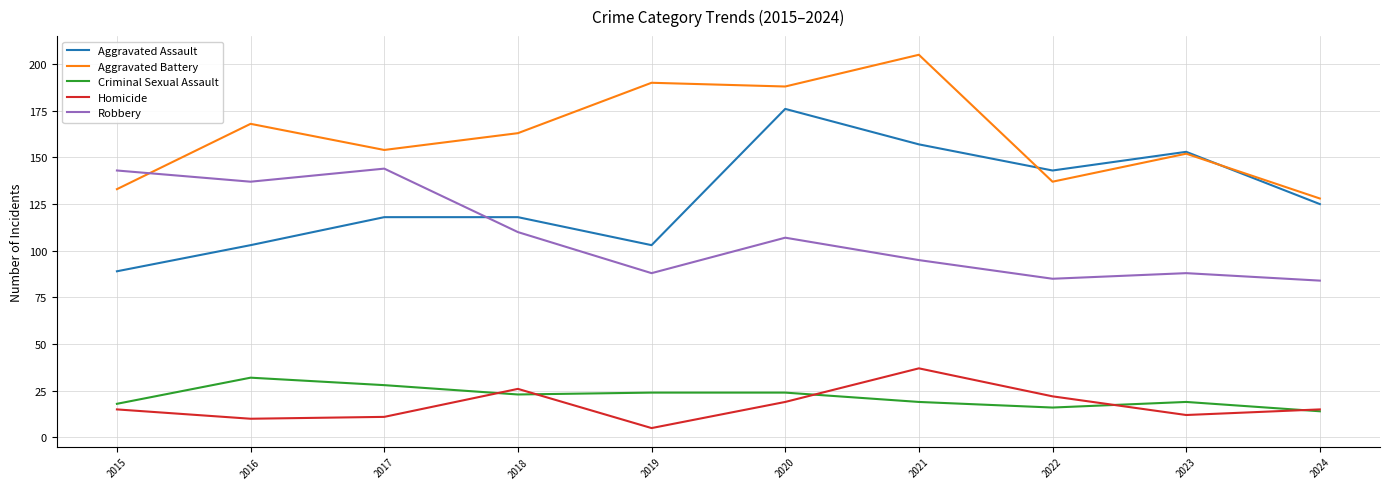

True or false: Criminal Sexual Assault has a value of 41 at 2018.

False